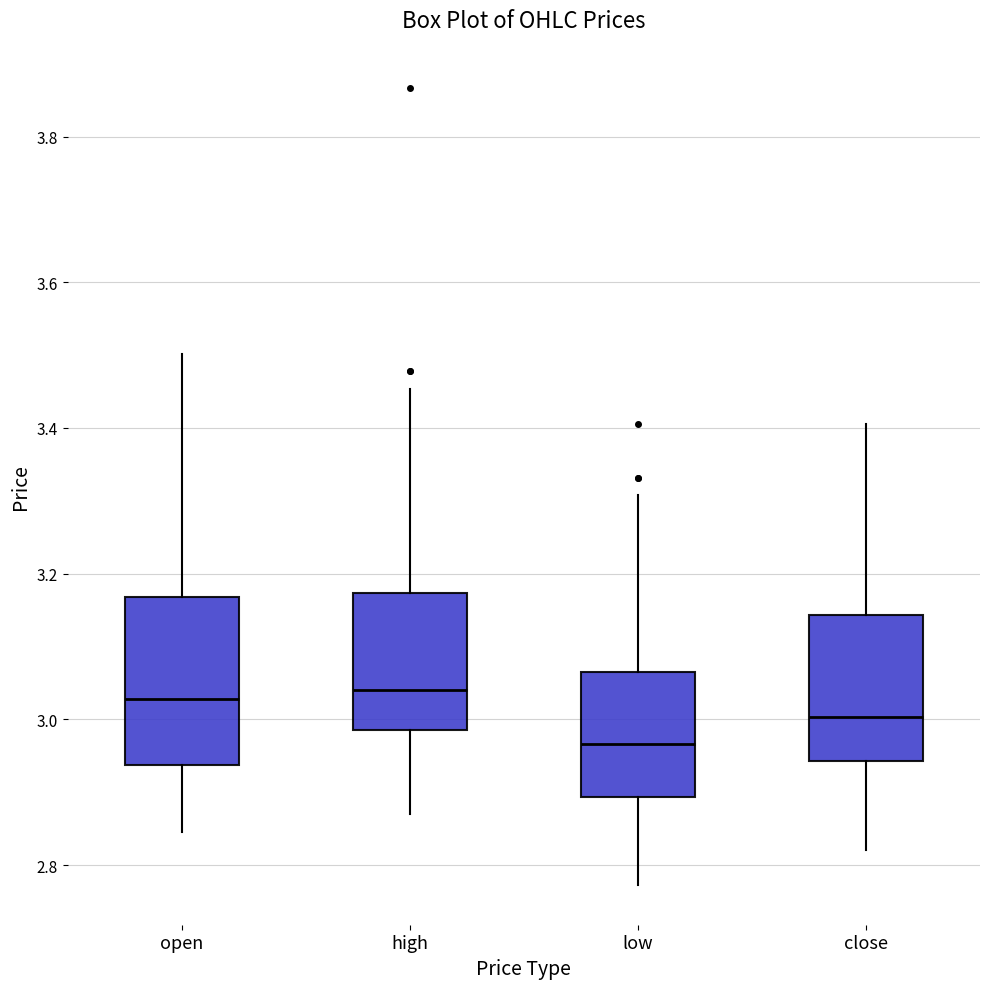

Reading left to right, transcribe this box plot: for each box, give where its median line is, the range the box spans, and where its two whiskers end, as read against the y-axis. The values are not printed on the chart, so give them approximately, as read against the axis.

open: median 3.02, box 2.94 to 3.16, whiskers 2.84 to 3.50
high: median 3.04, box 2.98 to 3.18, whiskers 2.88 to 3.46
low: median 2.96, box 2.90 to 3.06, whiskers 2.78 to 3.30
close: median 3.00, box 2.94 to 3.14, whiskers 2.82 to 3.40